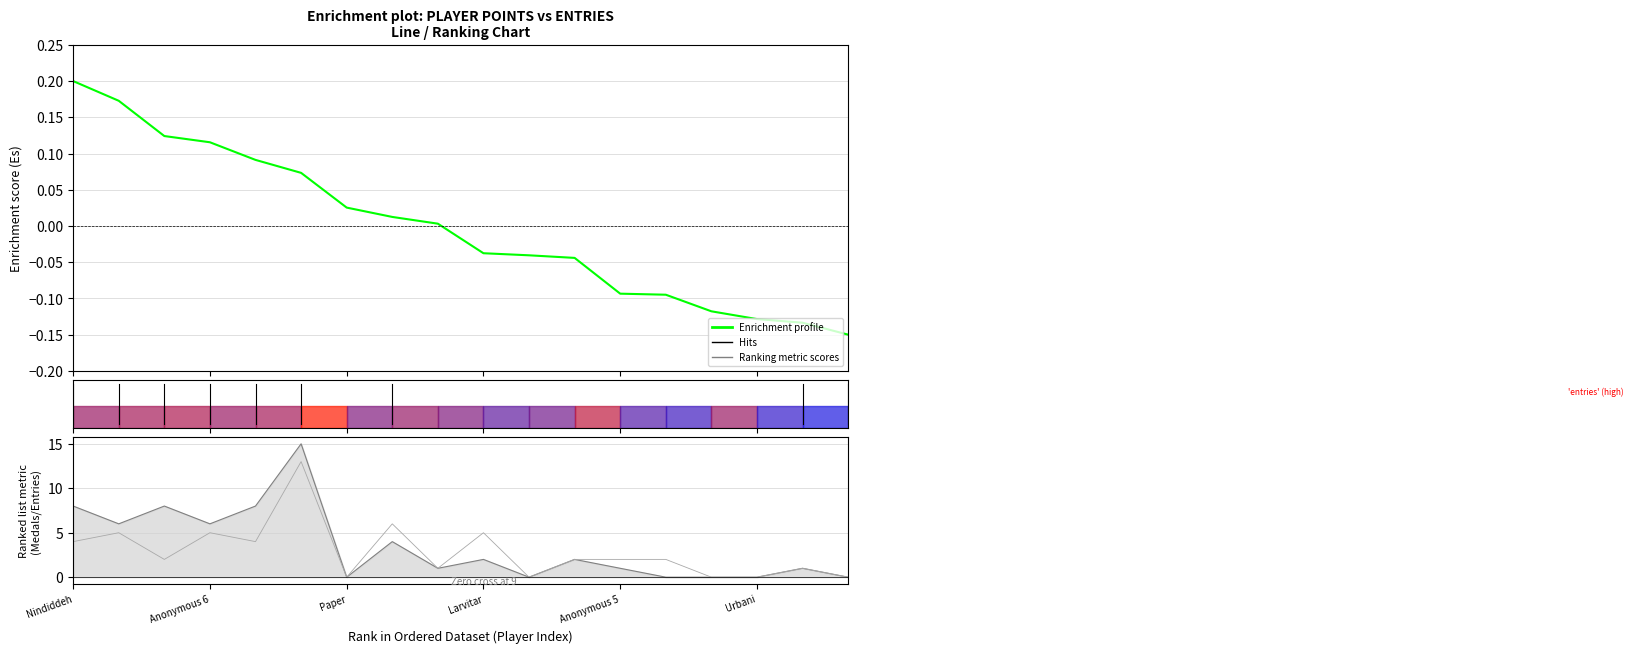

Reading left to right, list all the values displayed in this chart.

Enrichment profile: 0.2	0.2	0.1	0.1	0.1	0.1	0.0	0.0	0.0	-0.0	-0.0	-0.0	-0.1	-0.1	-0.1	-0.1	-0.1	-0.1
Hits: 8.0	6.0	8.0	6.0	8.0	15.0	0.0	4.0	1.0	2.0	0.0	2.0	1.0	0.0	0.0	0.0	1.0	0.0